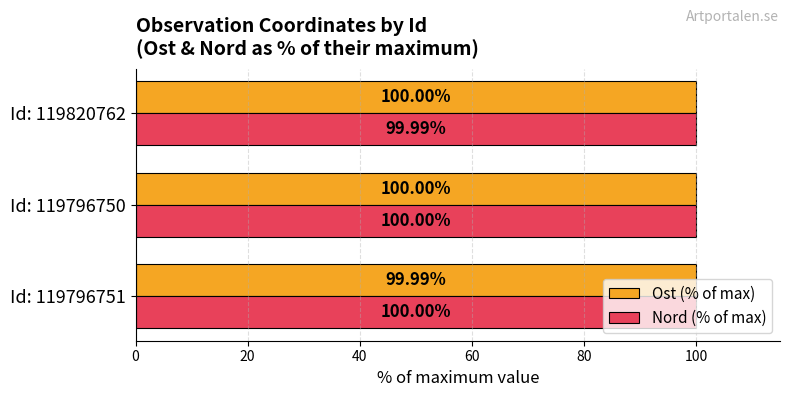

Is the value of Ost (% of max) at Id: 119820762 greater than the value of Nord (% of max) at Id: 119820762?

Yes